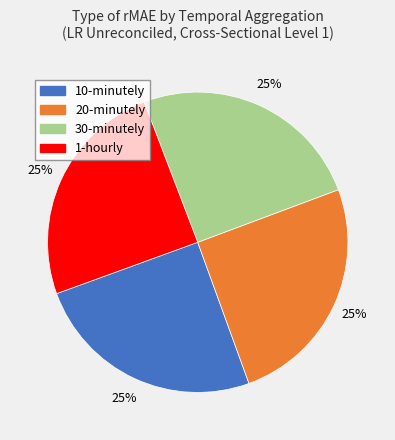

What percentage is the 10-minutely slice, to the nearest percent?

25%